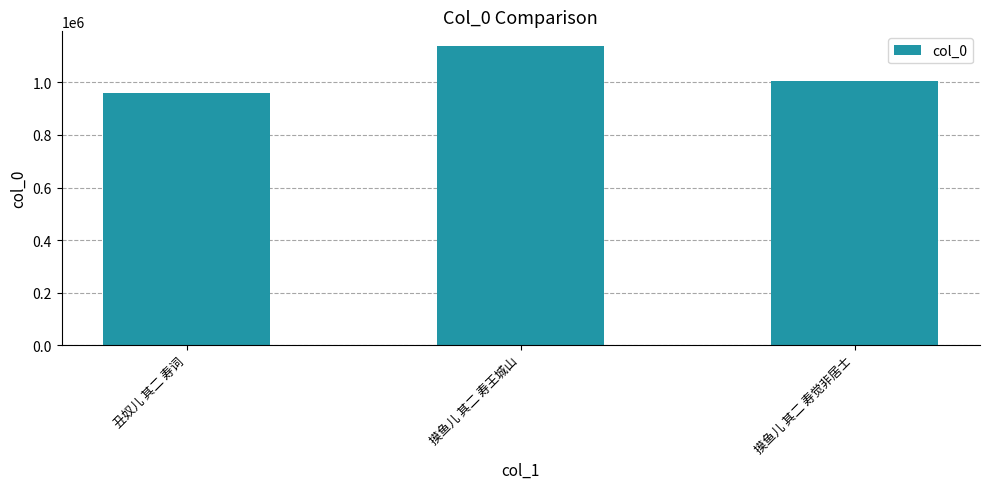

What is the sum of the values at 丑奴儿 其二 寿词 and 摸鱼儿 其二 寿觉非居士?

1966713